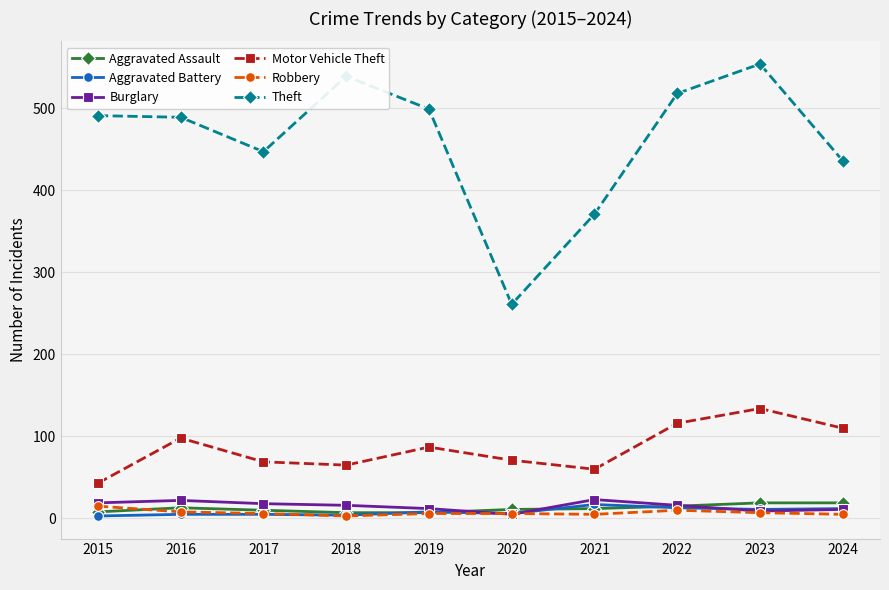

The Theft series shows 236 at 2021. True or false?

False